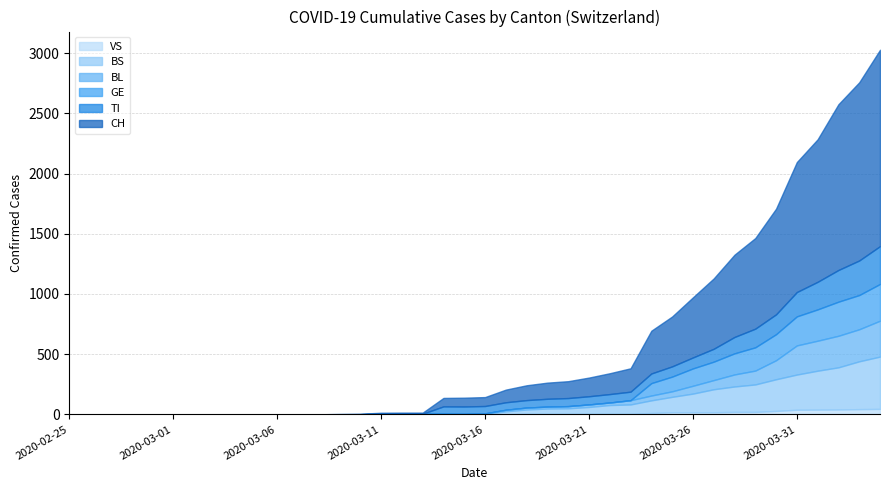

How many lines are shown in the chart?

6